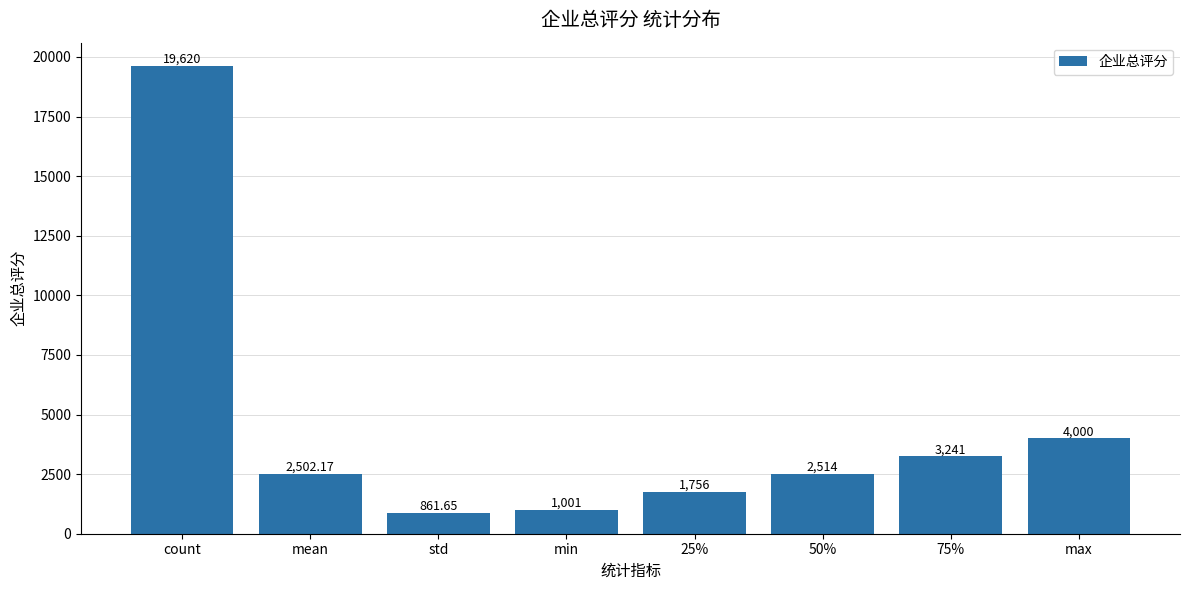

Rank the categories by value from highest to lowest.

count, max, 75%, 50%, mean, 25%, min, std